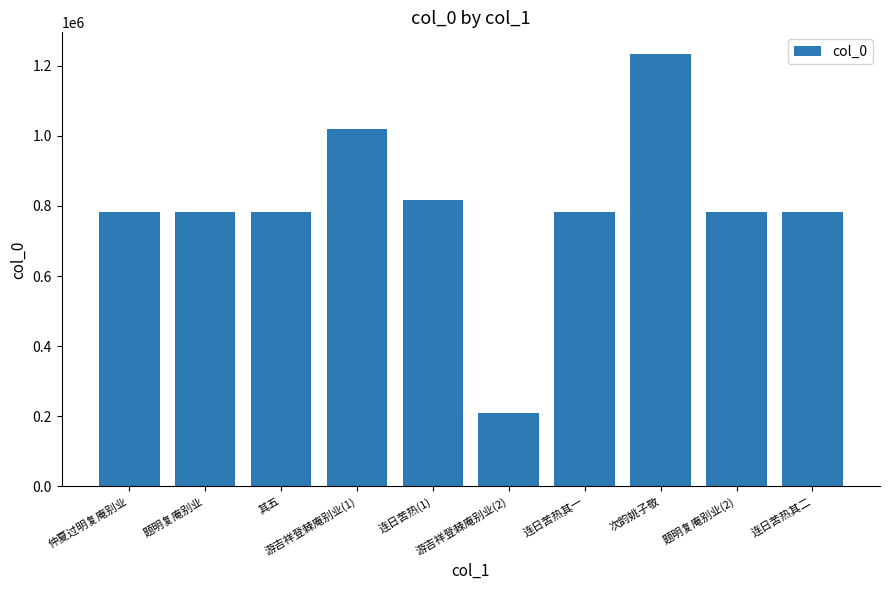

What is the smallest value displayed?

208159